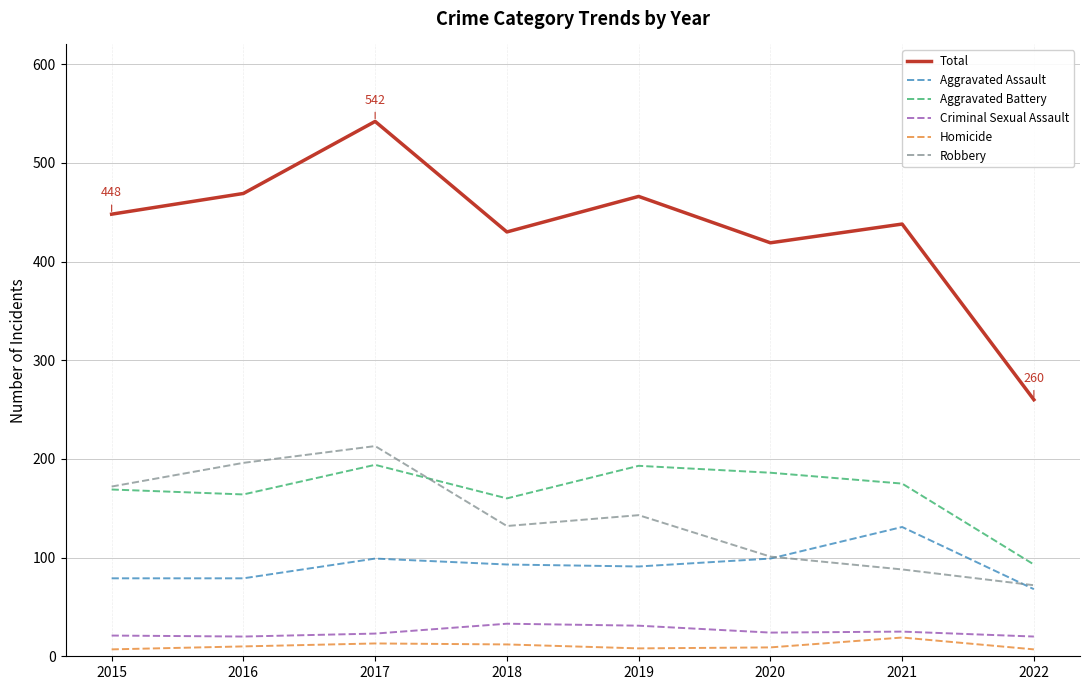

Which series has the largest range (max minus min)?

Total